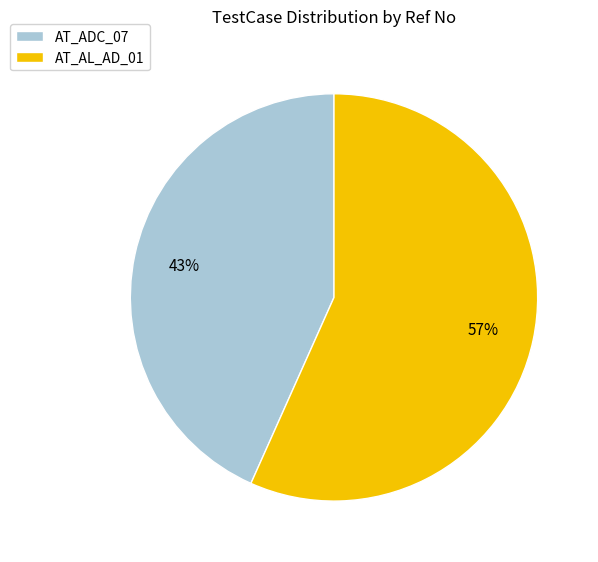

To the nearest percent, what is the average slice percentage?

50%